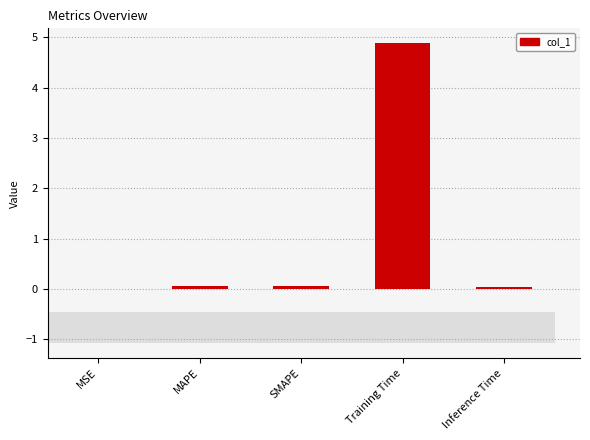

List the labels in order of value, smallest first.

MSE, Inference Time, SMAPE, MAPE, Training Time